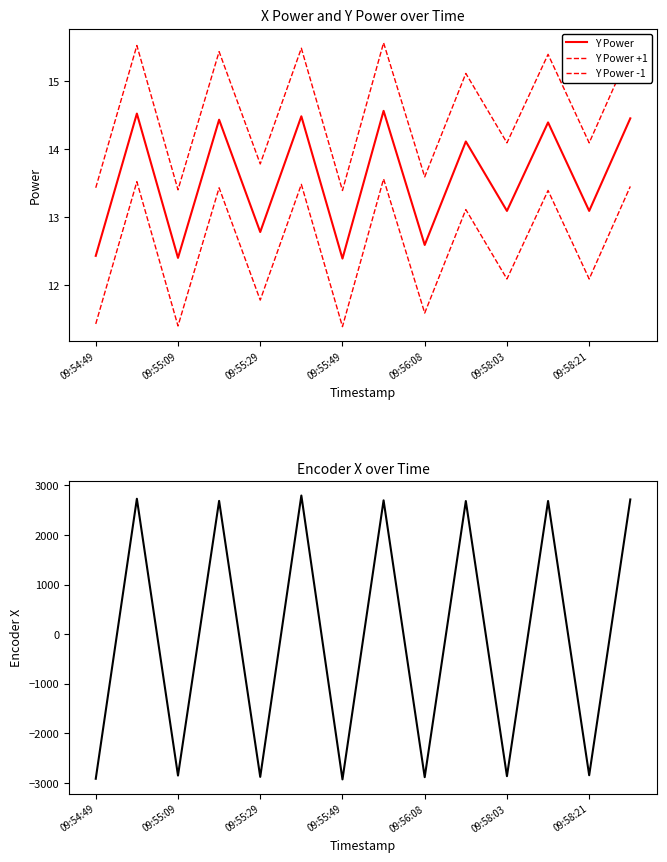

True or false: Encoder X has more than 0 points higher than both neighbors.

True